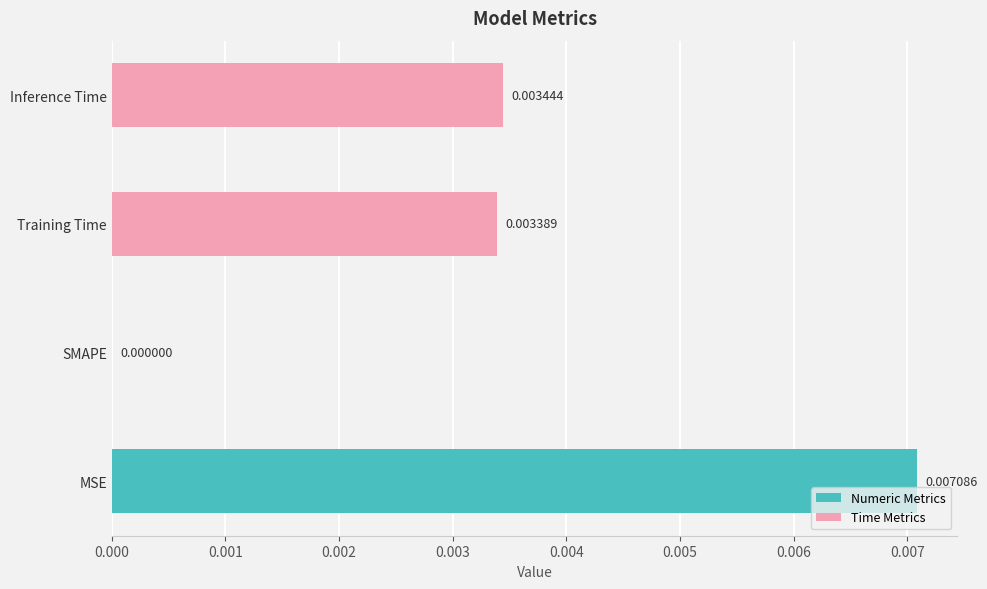

How many data points does each series have?

4